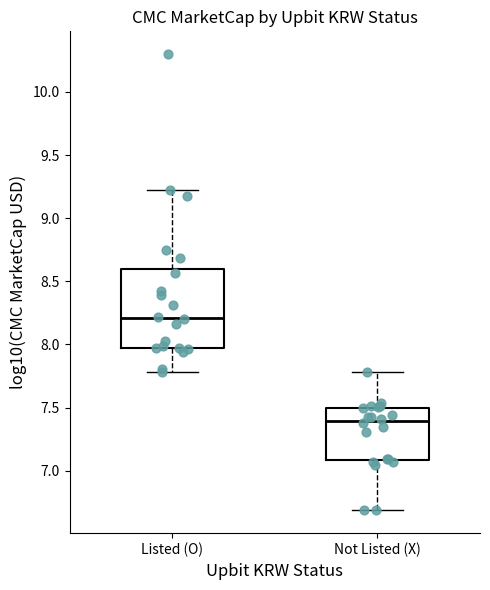

Reading left to right, read every box against the y-axis: the position of its median line, the range the box covers, and the ends of its whiskers. The values are not printed on the chart, so give them approximately, as read against the axis.

Listed (O): median 8.20, box 7.95 to 8.60, whiskers 7.80 to 9.20
Not Listed (X): median 7.40, box 7.10 to 7.50, whiskers 6.70 to 7.80